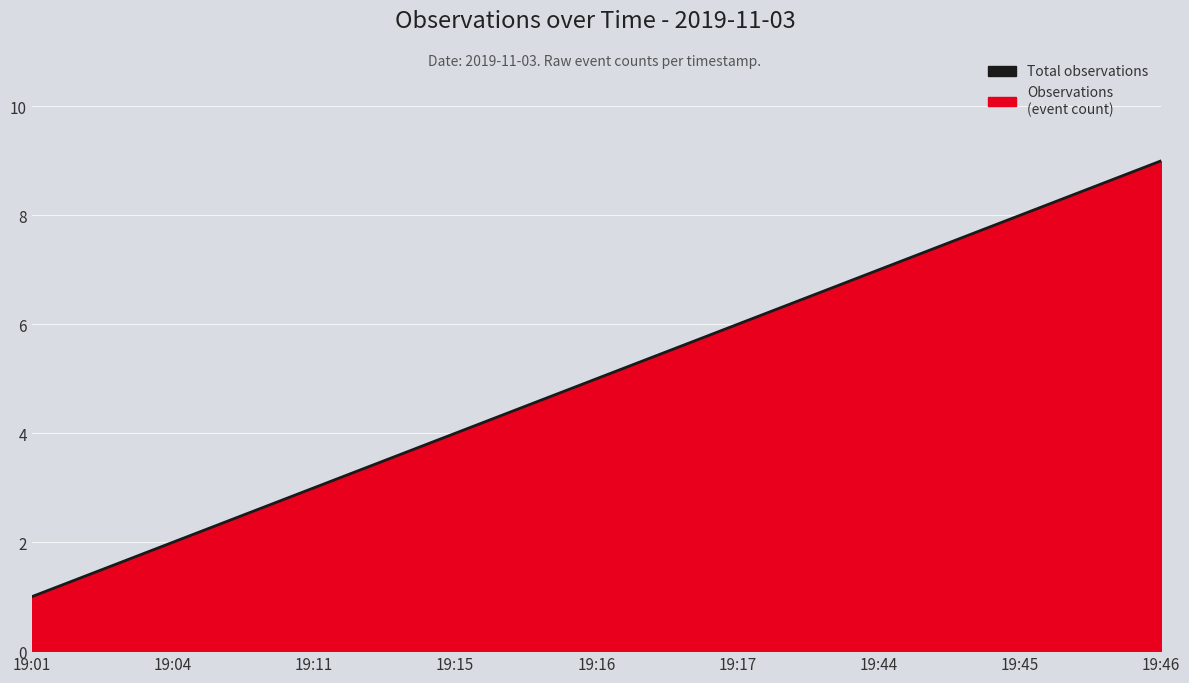

Between 19:44 and 19:01, which is larger?

19:44